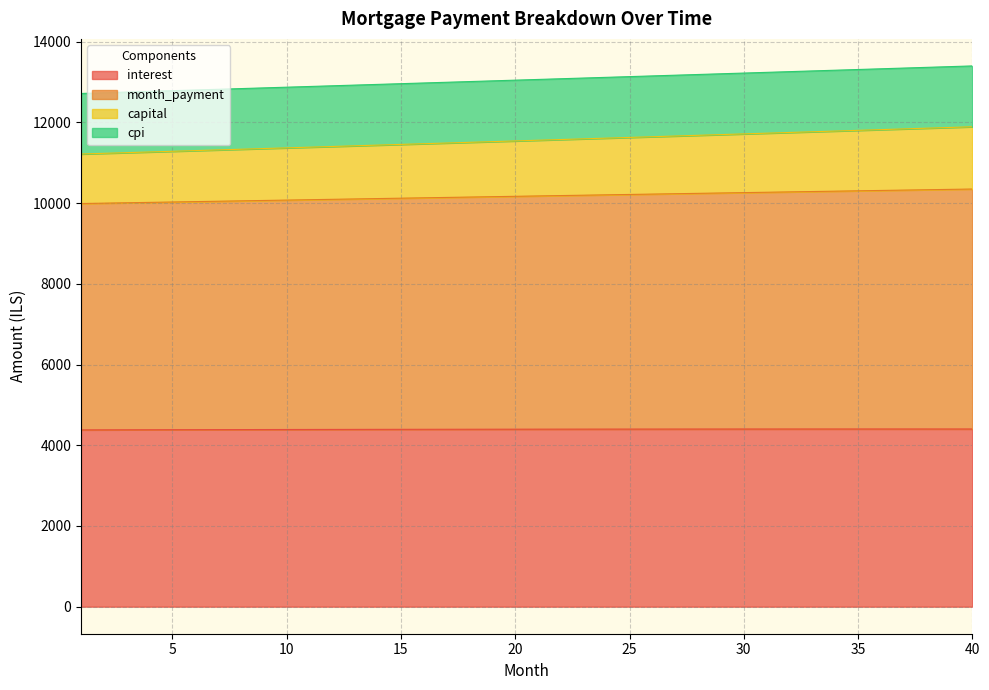

What is the difference between the maximum and minimum values in the interest series?

22.4